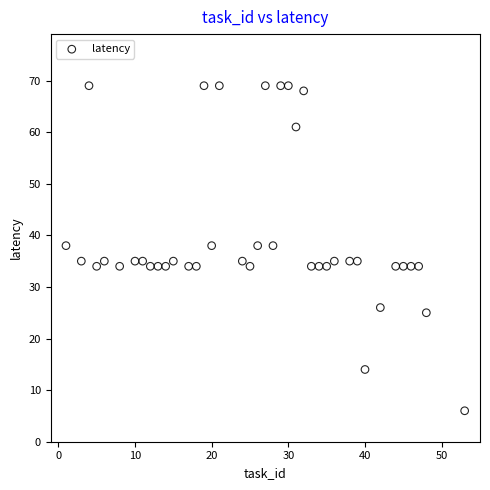

What is the range of X values (max minus min)?

52